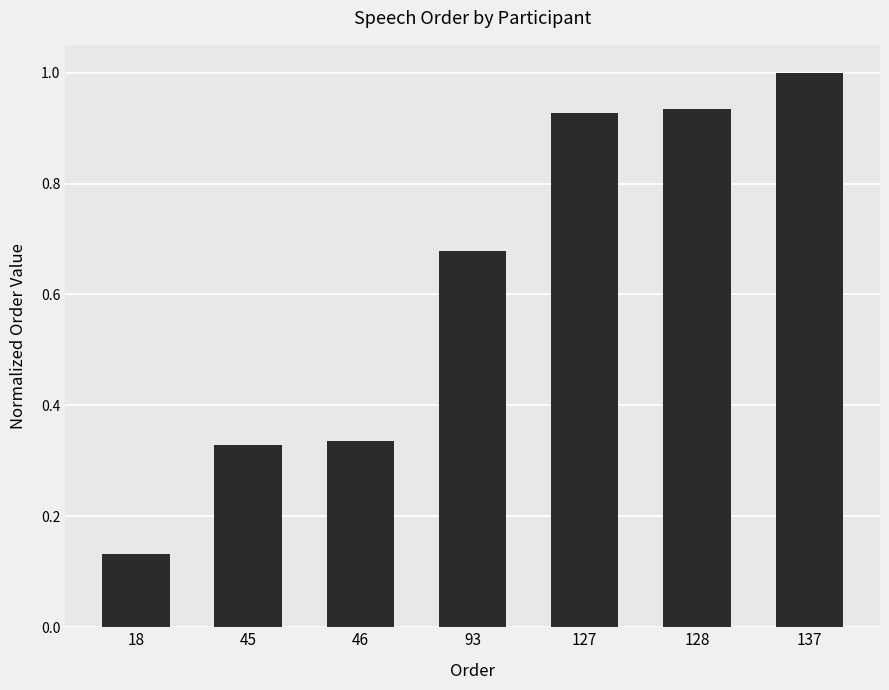

What is the maximum value shown in the chart?

1.0